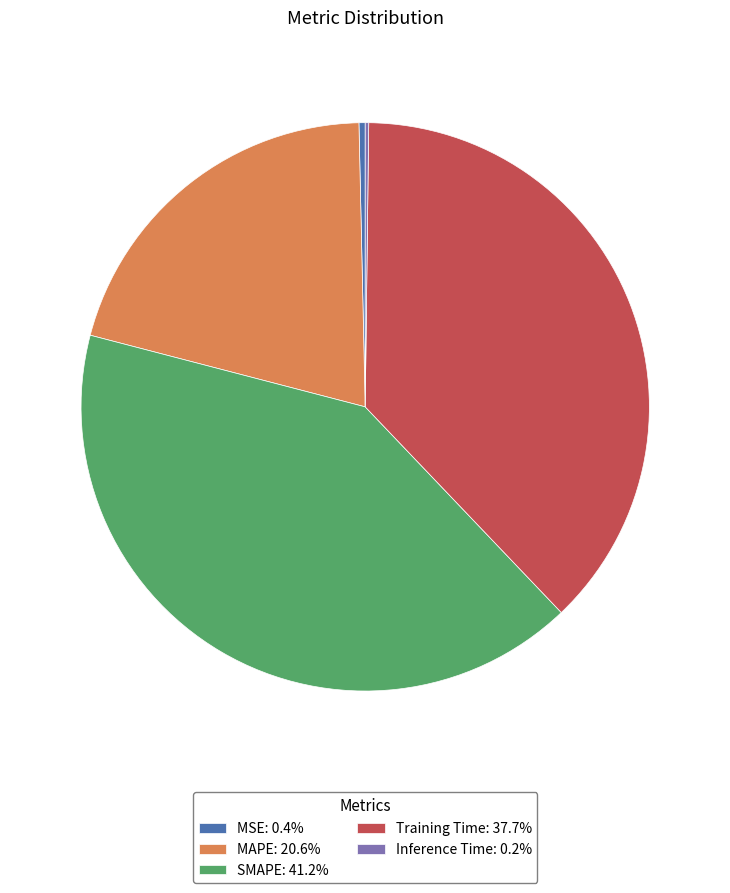

Is there any slice that represents more than half of the pie?

No